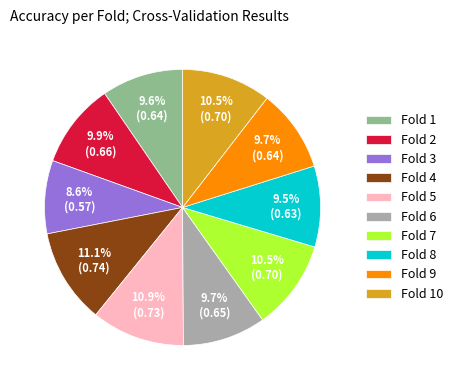

Which category has the smallest portion of the pie?

Fold 3